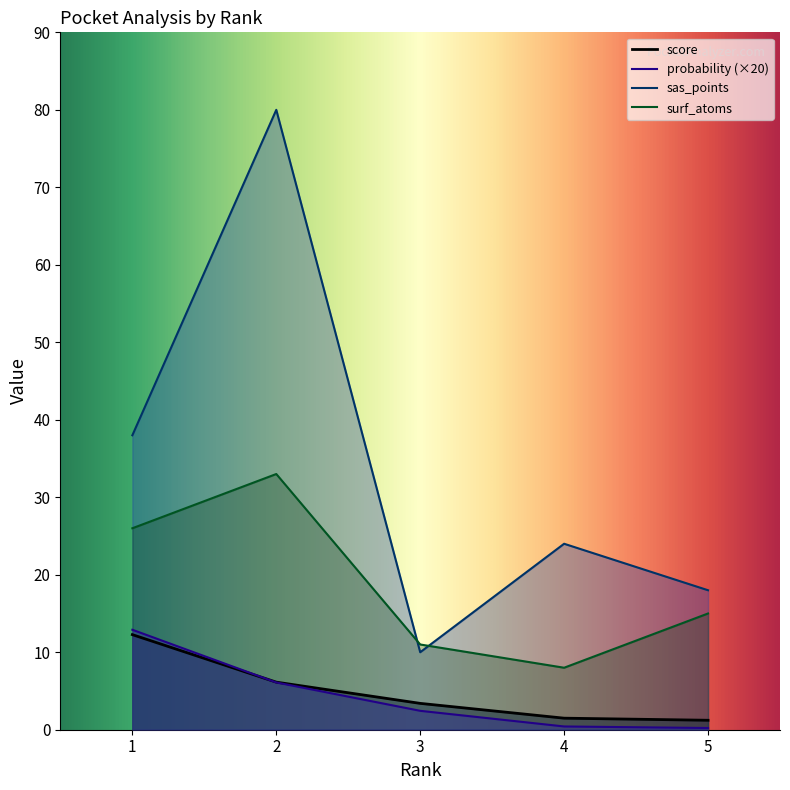

At 1, list the series in order from smallest to largest.

score, probability, surf_atoms, sas_points